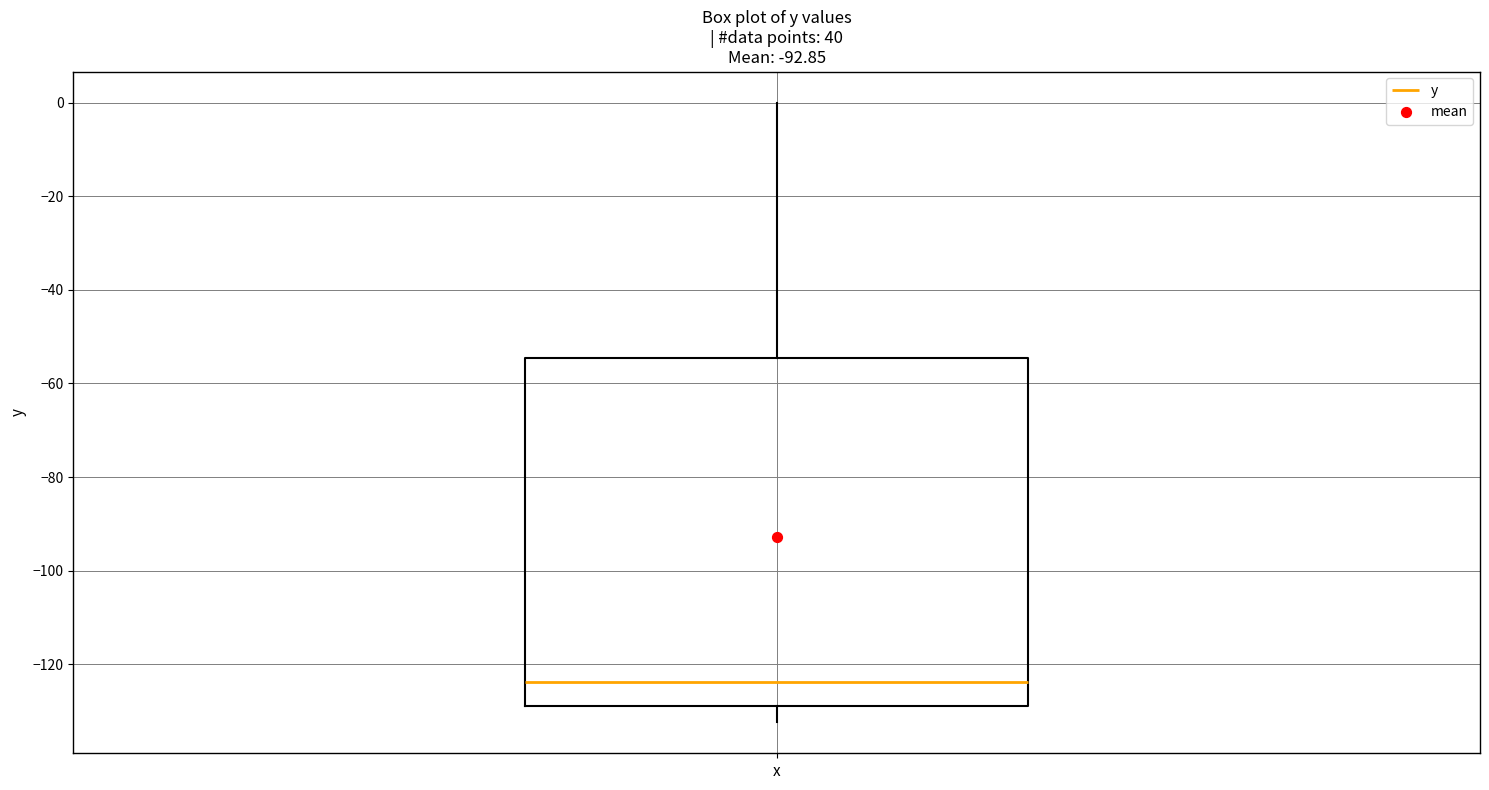

Transcribe this box plot: give where the median line is, the range the box spans, and where the two whiskers end, as read against the y-axis. The values are not printed on the chart, so give them approximately, as read against the axis.

median -124, box -128 to -54, whiskers -132 to 0